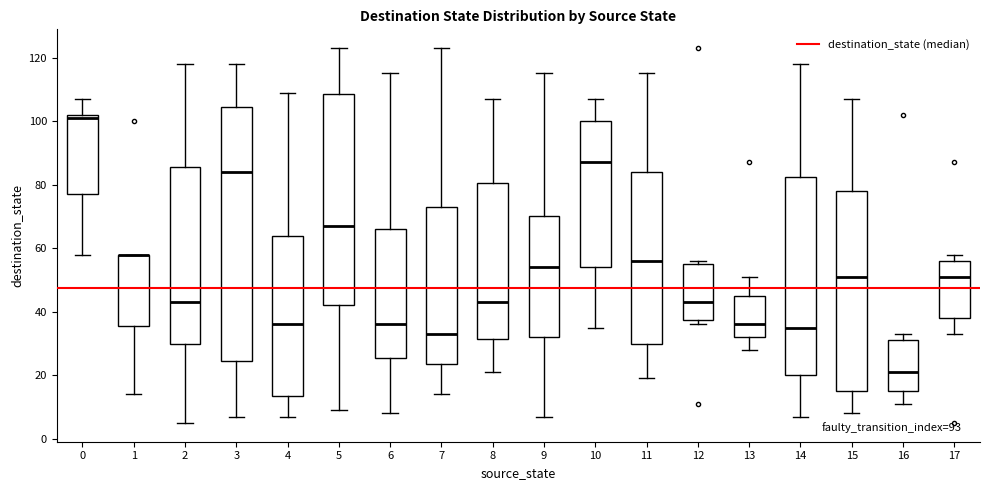

Which box is the tallest, from its lower edge to its upper edge?

3